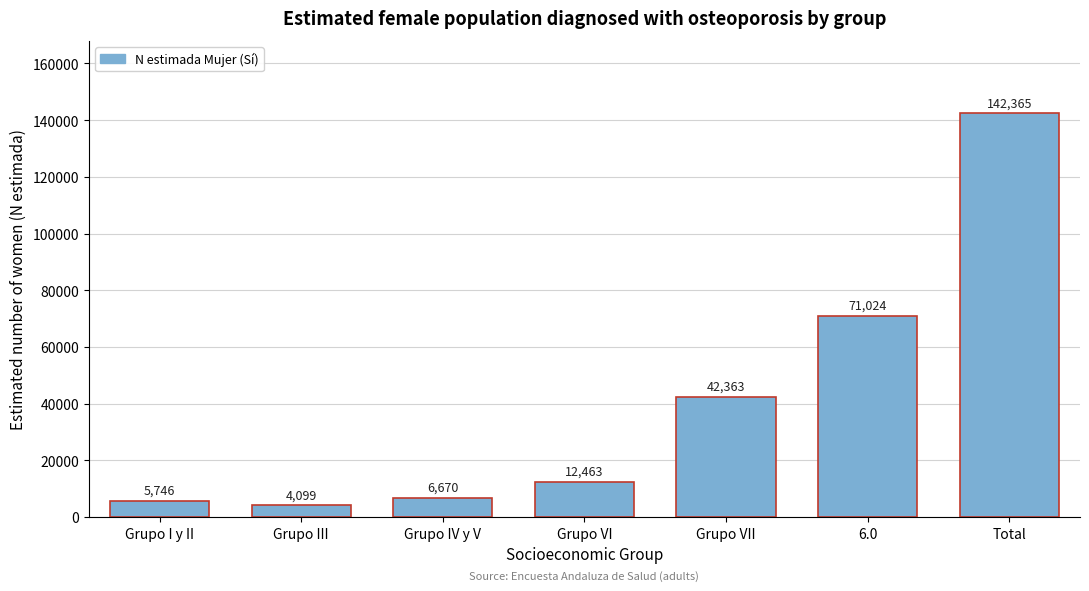

Reading left to right, list all the values displayed in this chart.

5746	4099	6670	12463	42363	71024	142365